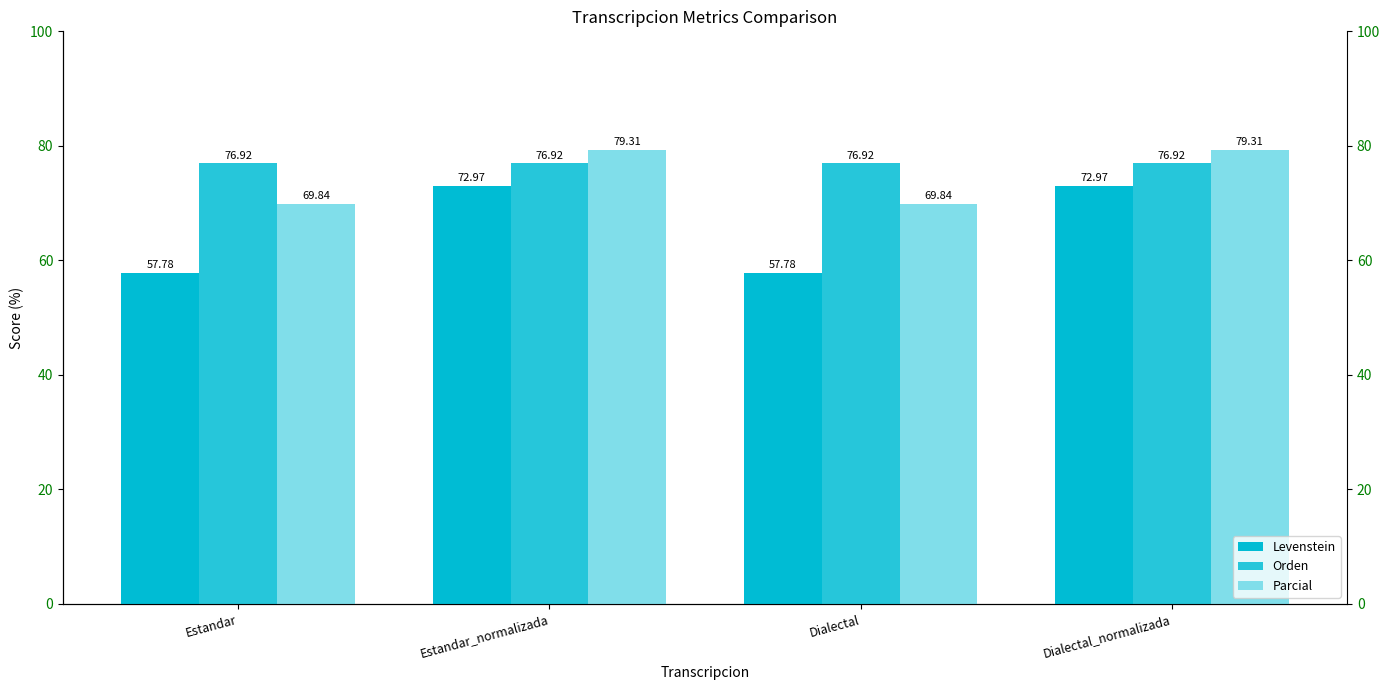

What value does the Parcial series have at Dialectal_normalizada?

79.3